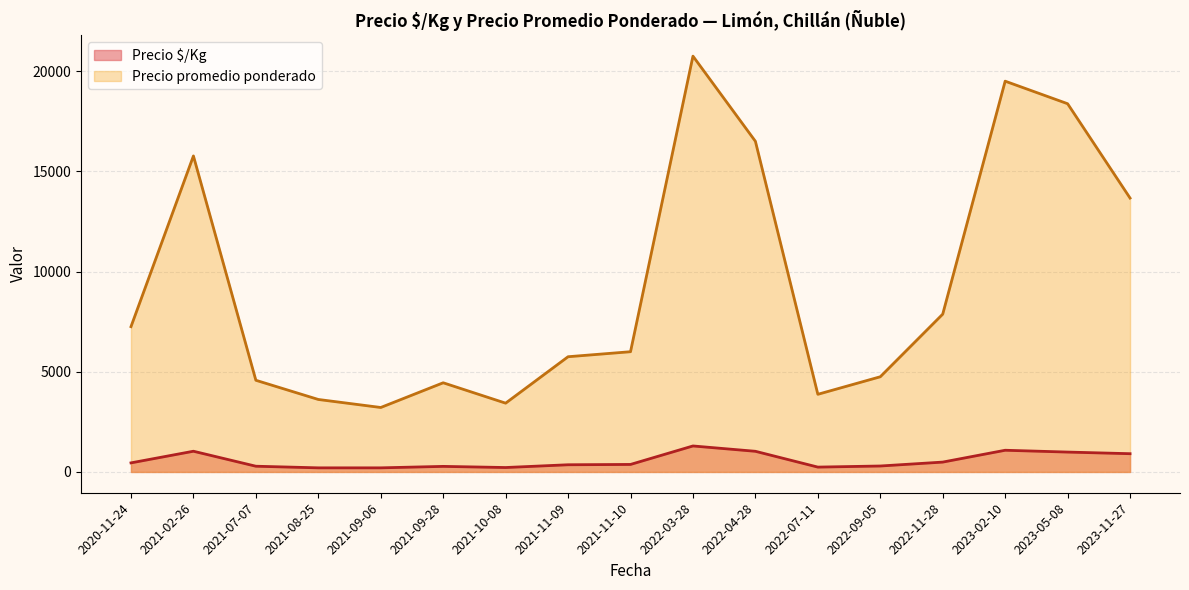

Does the chart display data point markers on the line(s)?

No